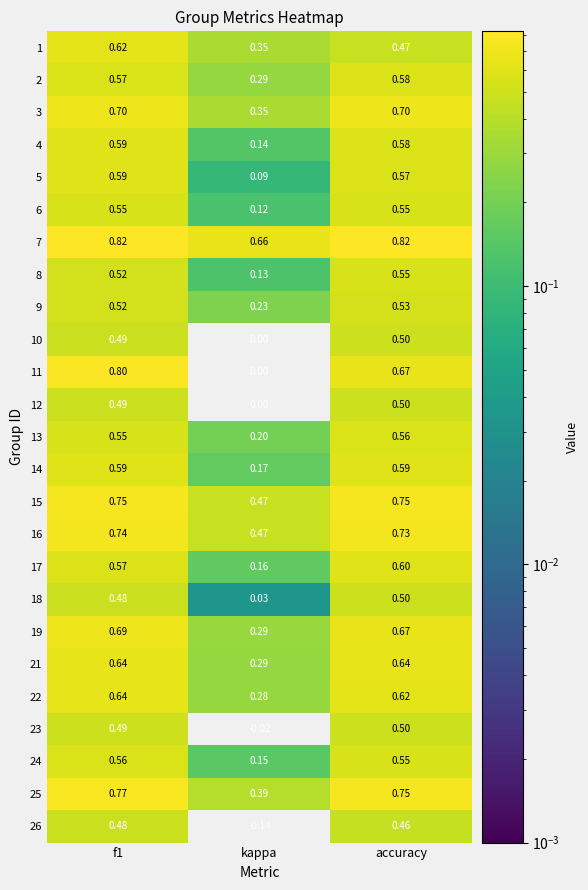

Which category has the lowest value in the 14 series?

kappa